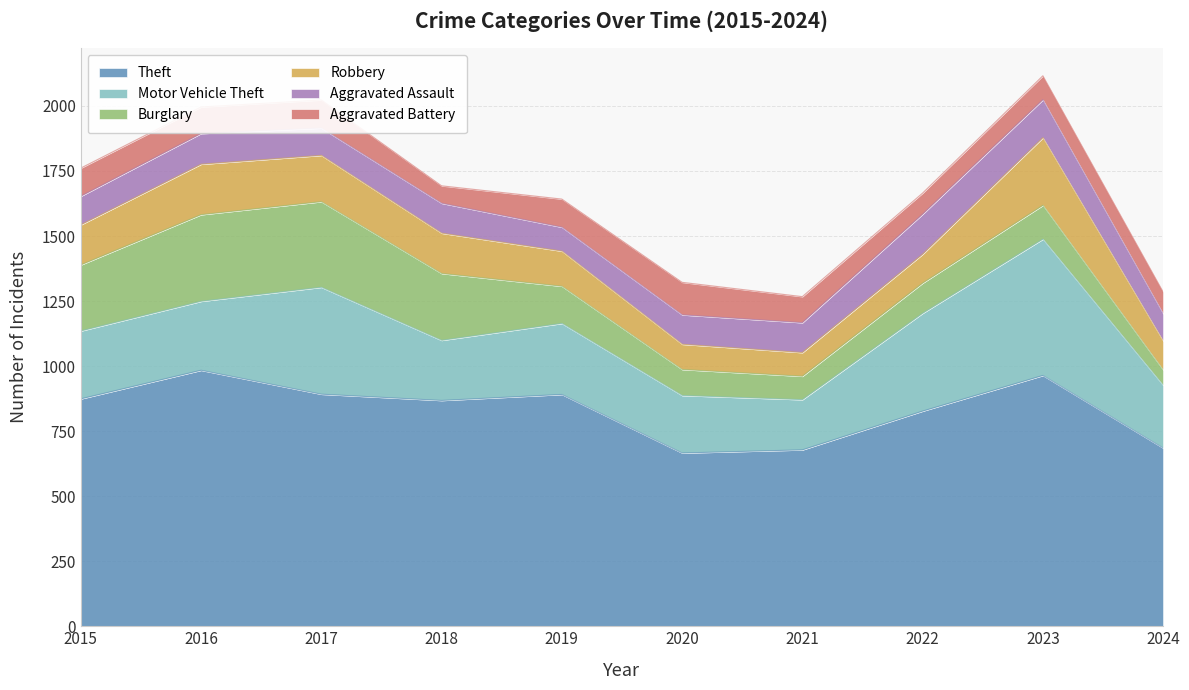

How many data points in Robbery are above 154?

4